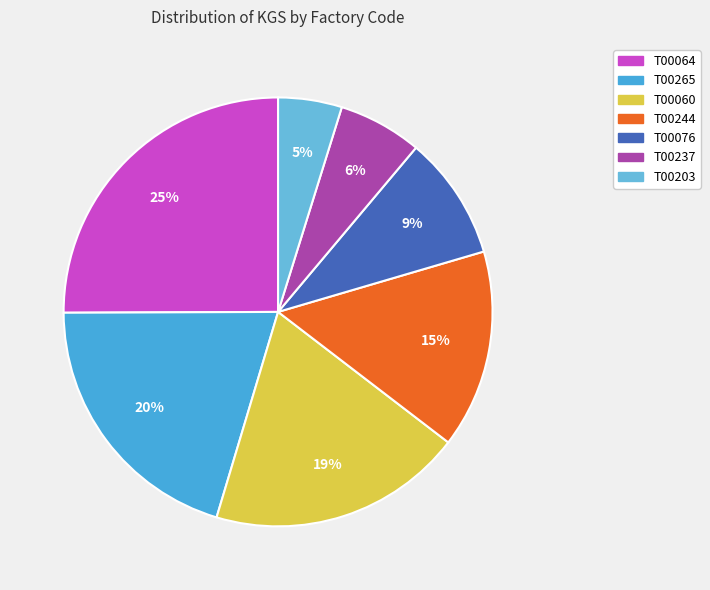

Which category has the biggest portion of the pie?

T00064